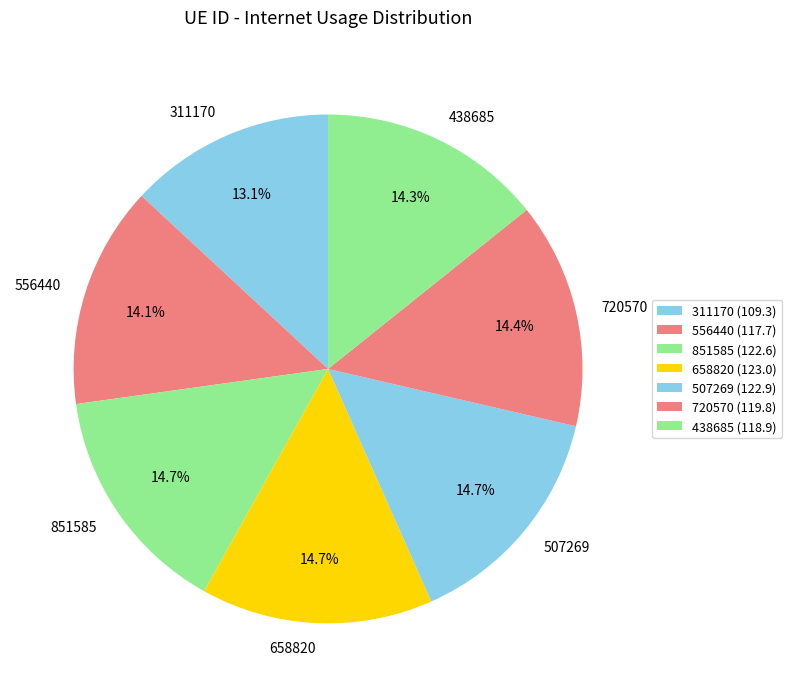

To the nearest percent, what portion does 720570 represent?

14%